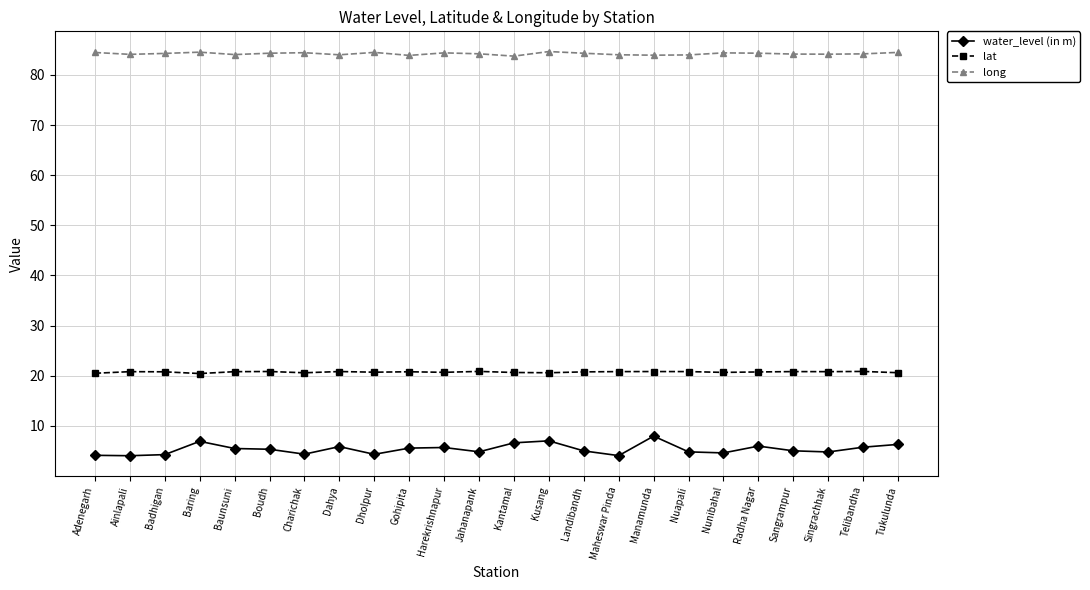

At how many categories does at least one series exceed 76?

24